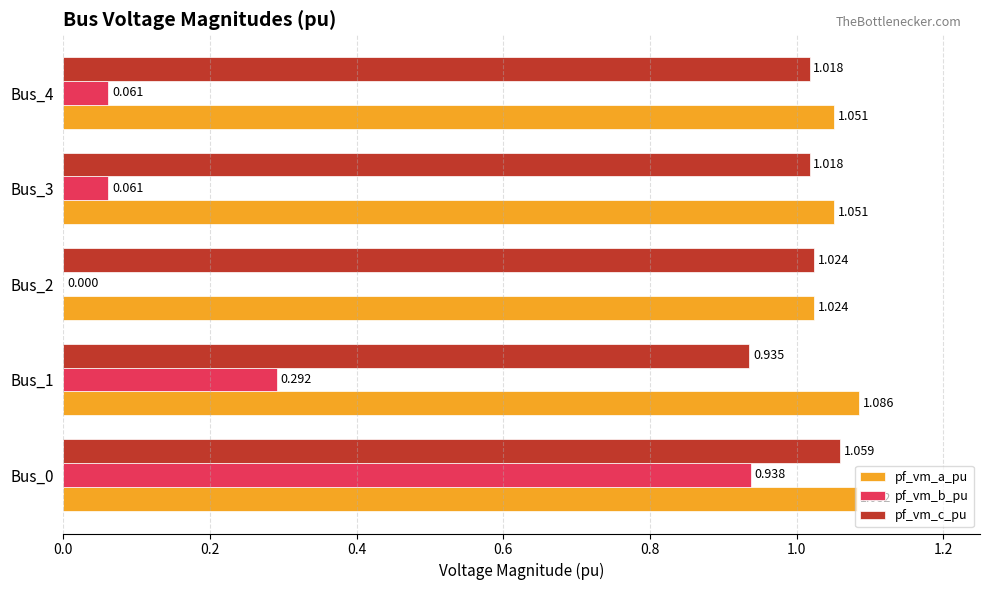

Which series has the largest total across all categories?

pf_vm_a_pu